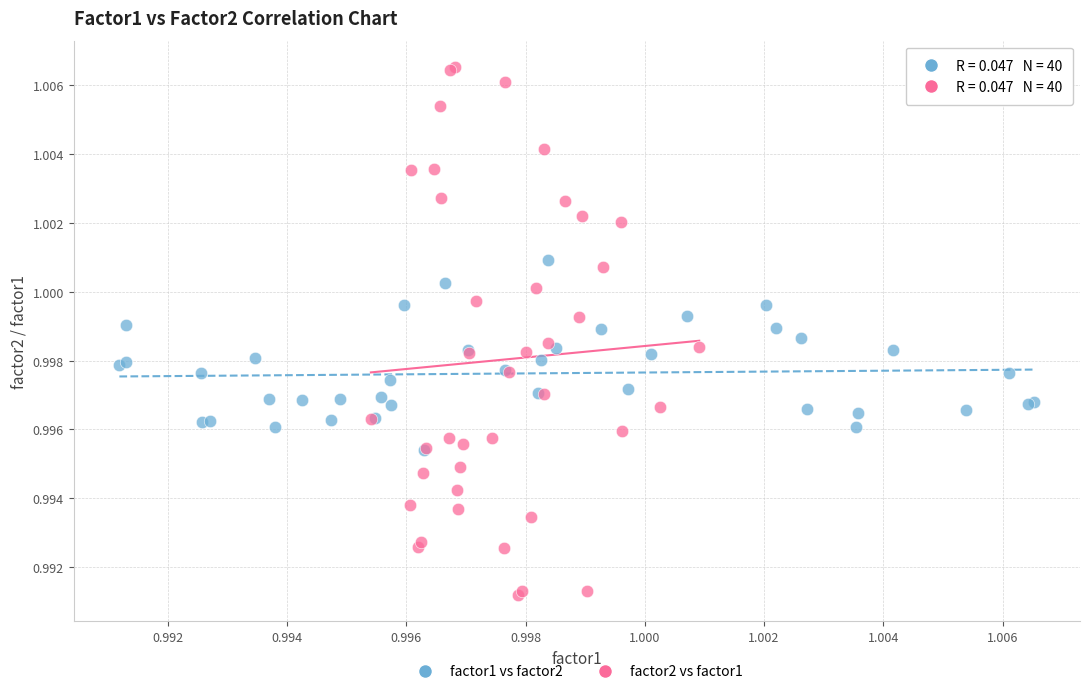

Which series reaches the minimum Y coordinate?

factor2 vs factor1